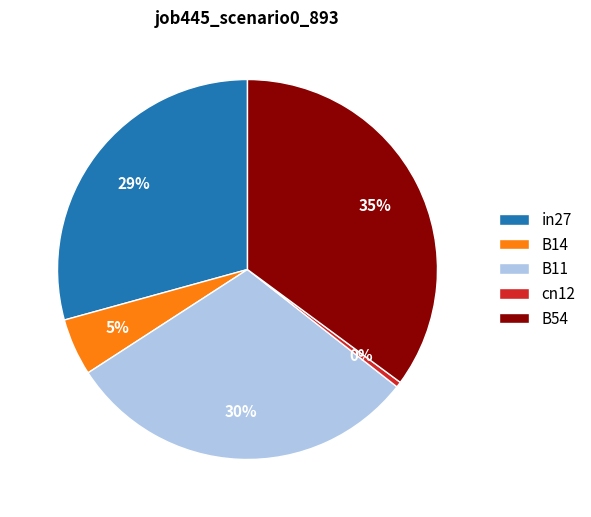

To the nearest percent, what is the difference between the largest and smallest slice percentages?

35%